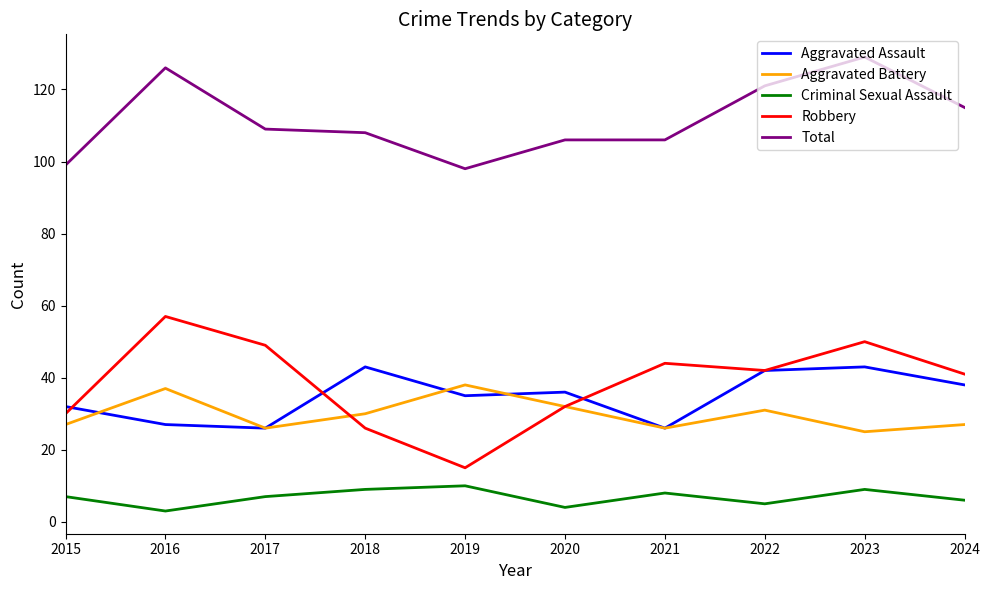

True or false: Aggravated Battery and Criminal Sexual Assault cross at least once.

False